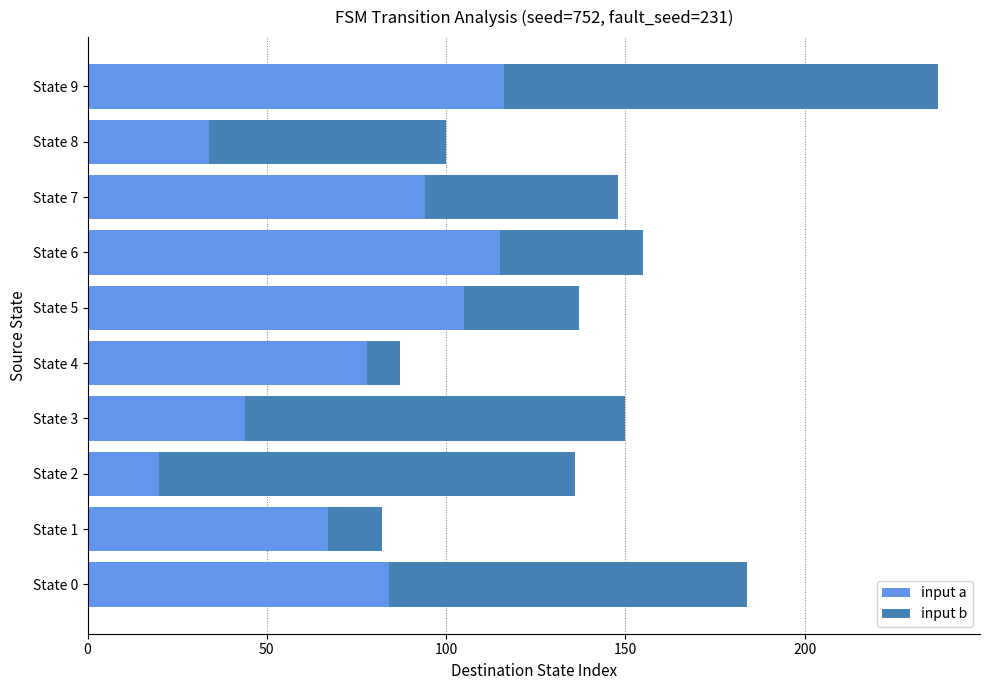

What is the total value across all series at State 0?

184